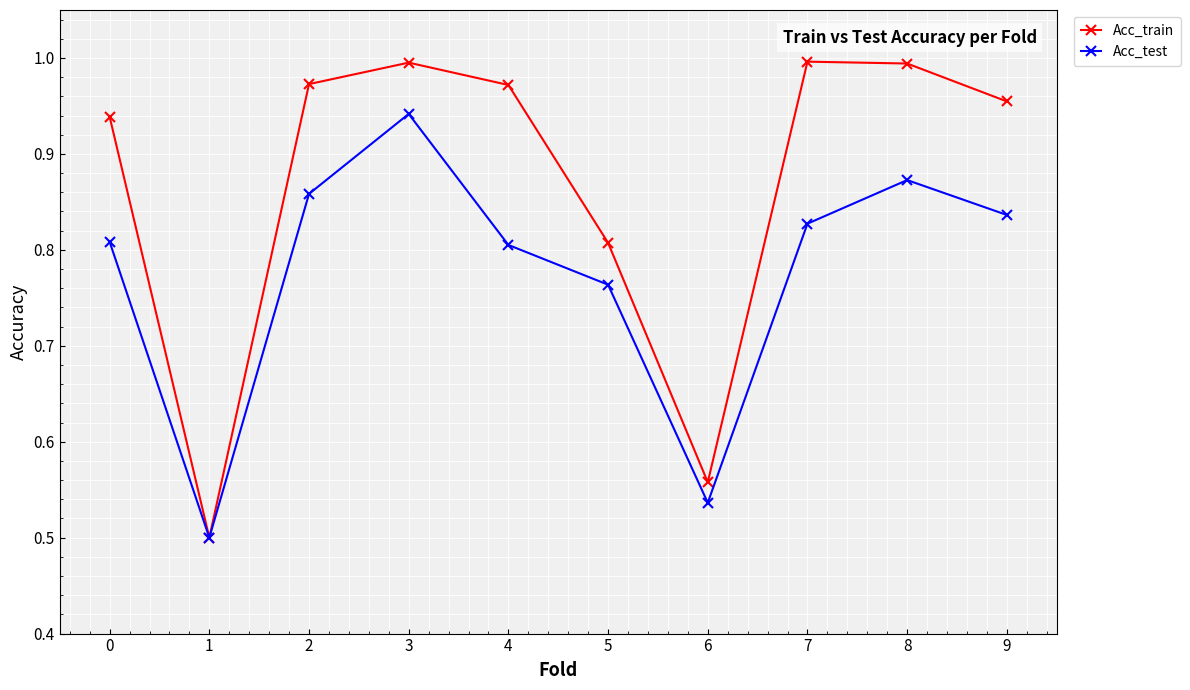

True or false: Acc_train has a value of 1.6 at 0.

False